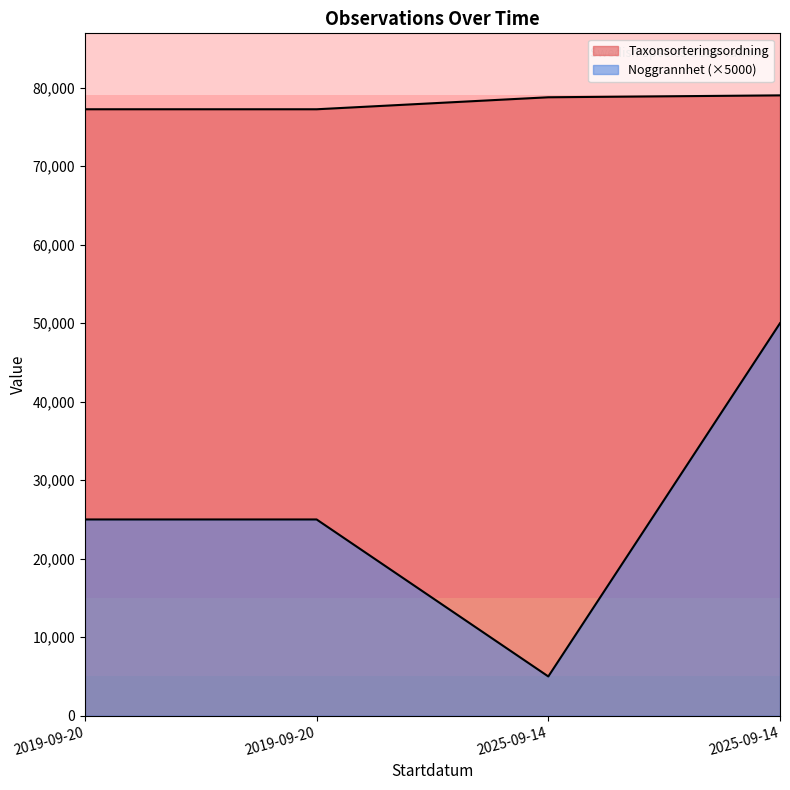

What is the difference between the Taxonsorteringsordning values at 2025-09-14 and 2019-09-20?

1770